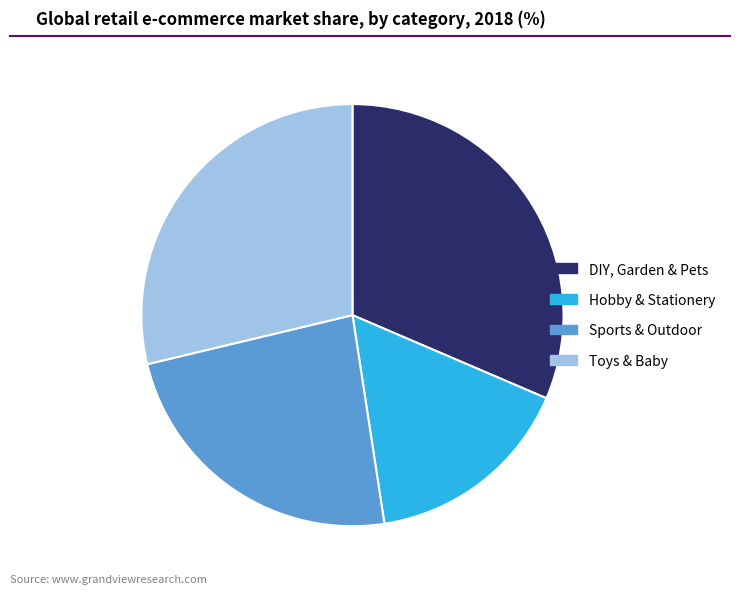

Rank the categories by value from lowest to highest.

Hobby & Stationery, Sports & Outdoor, Toys & Baby, DIY, Garden & Pets